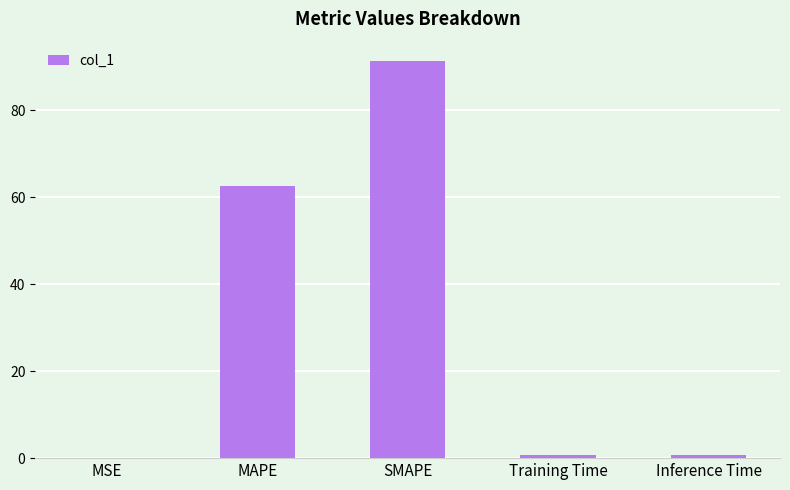

Is it true that the value at SMAPE is 91.2?

True